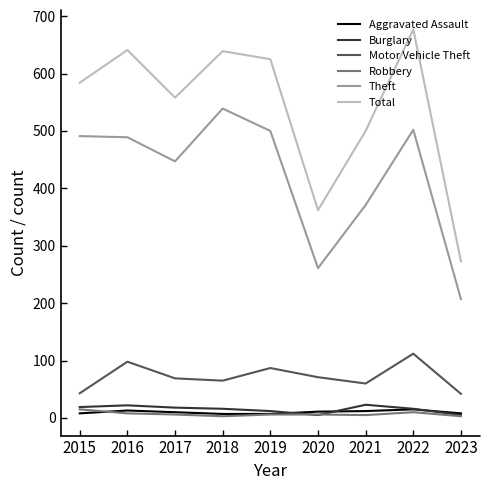

The value of Theft at 2016 is 489. True or false?

True